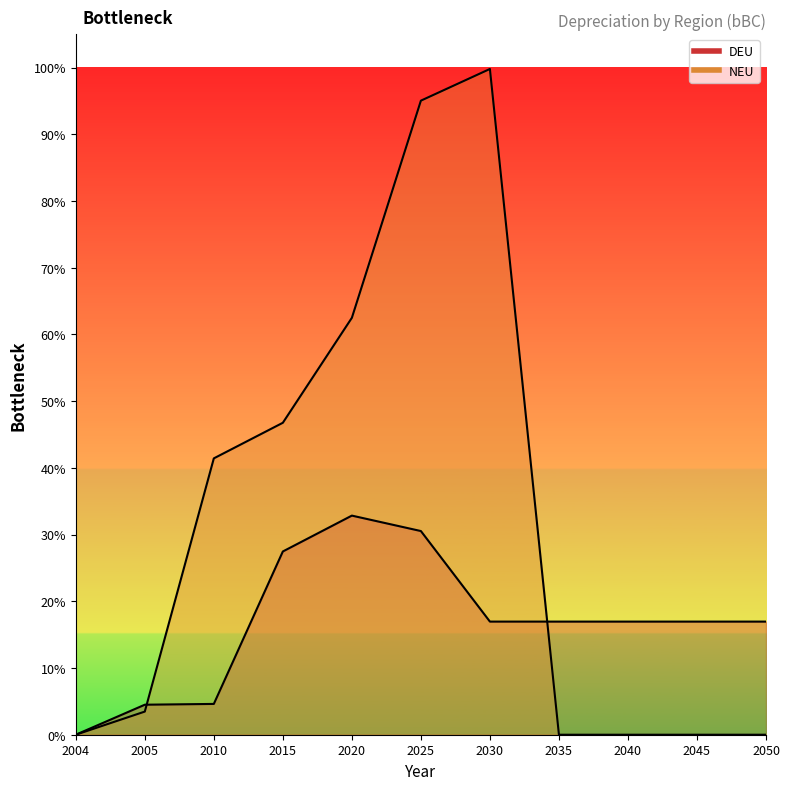

How many positive values does the NEU series have?

6